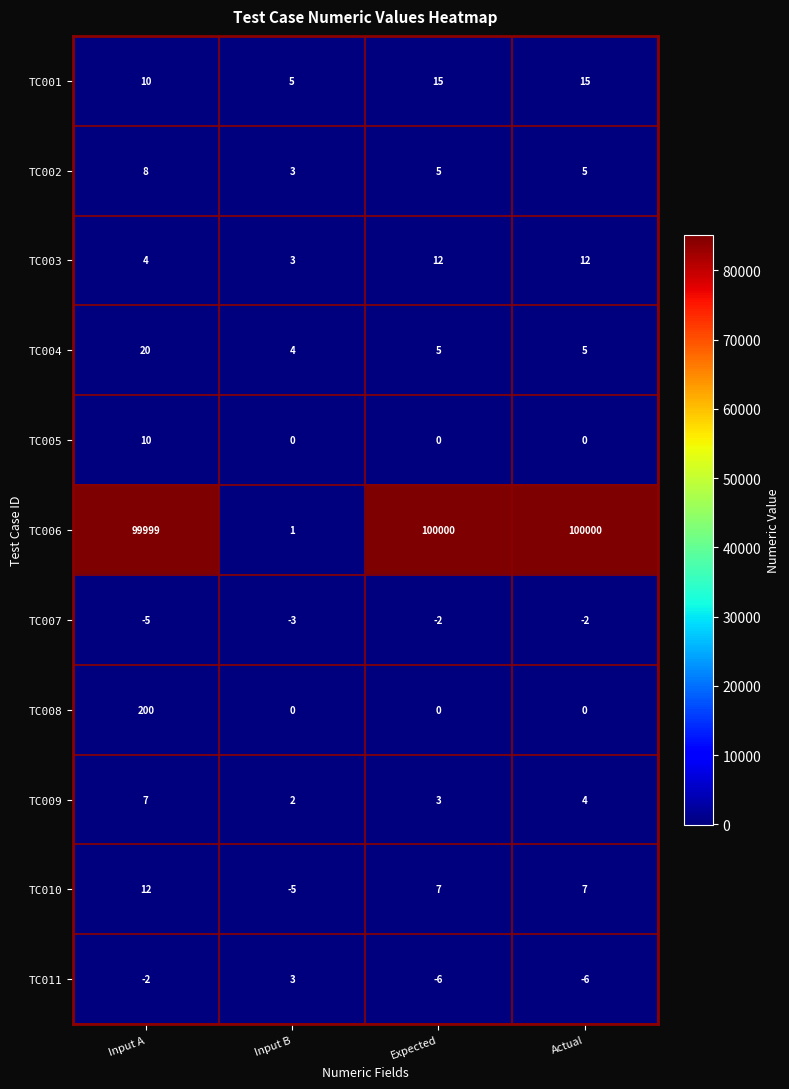

What is the minimum value for TC001?

5